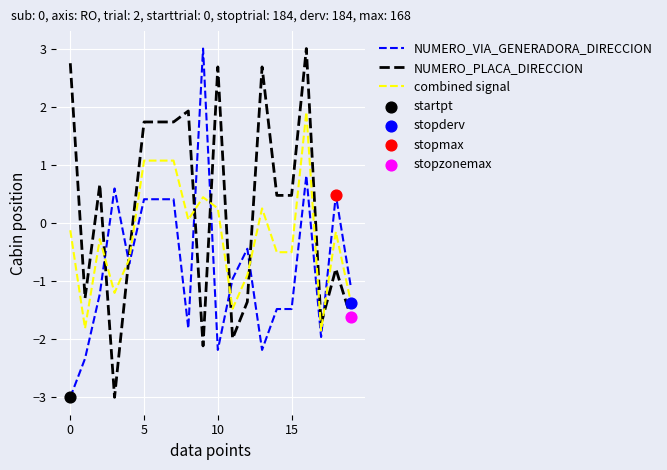

What are all the series names shown in the legend?

NUMERO_VIA_GENERADORA_DIRECCION, NUMERO_PLACA_DIRECCION, combined signal